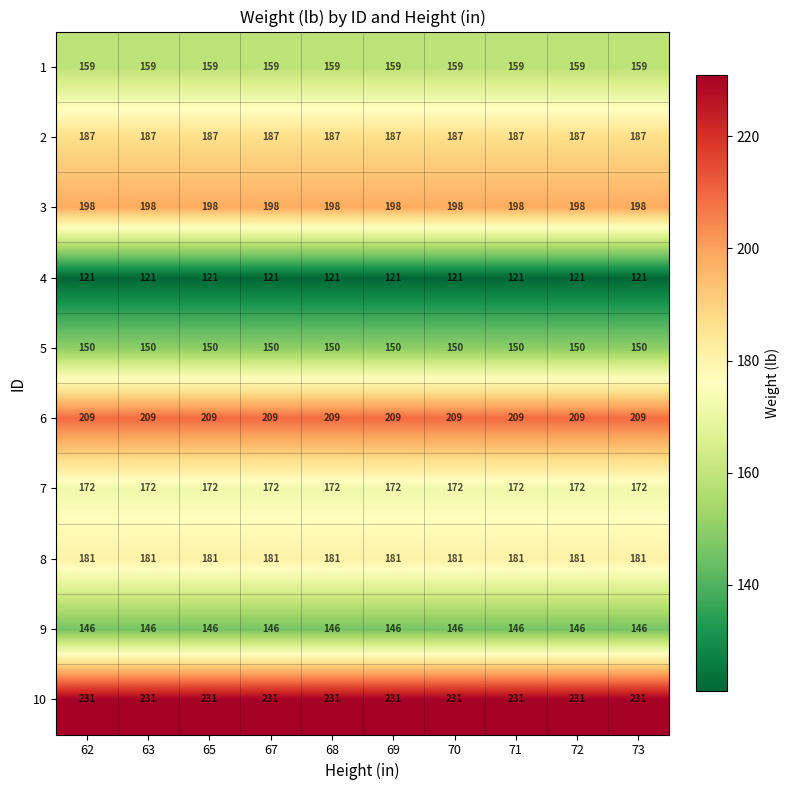

At 73, list the series in order from largest to smallest.

10, 6, 3, 2, 8, 7, 1, 5, 9, 4